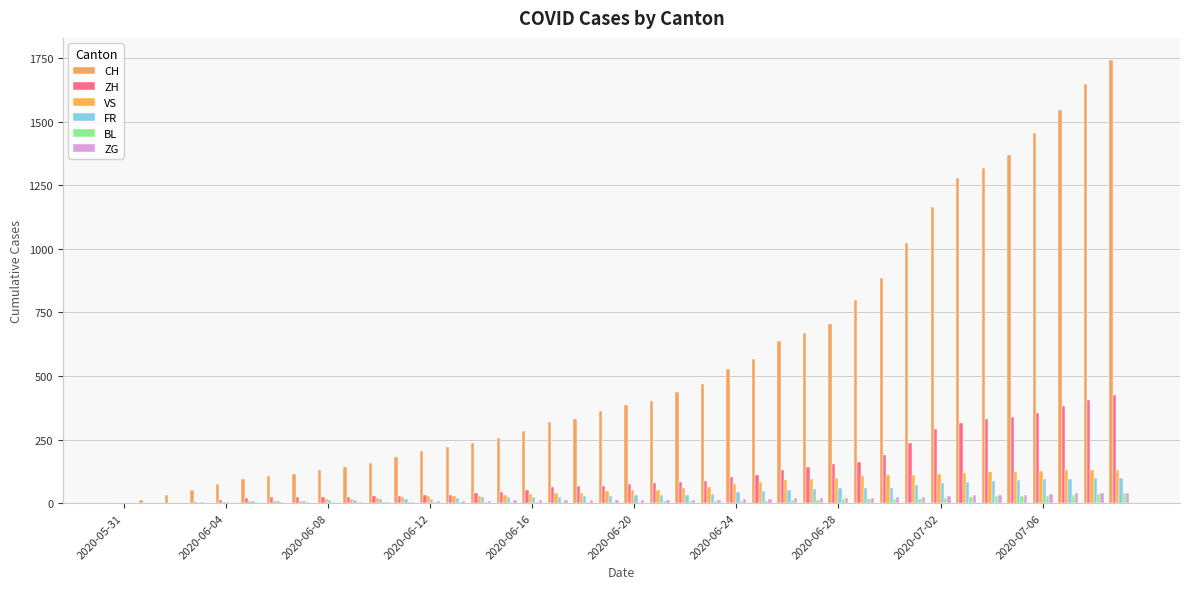

How many categories are shown in the chart?

40